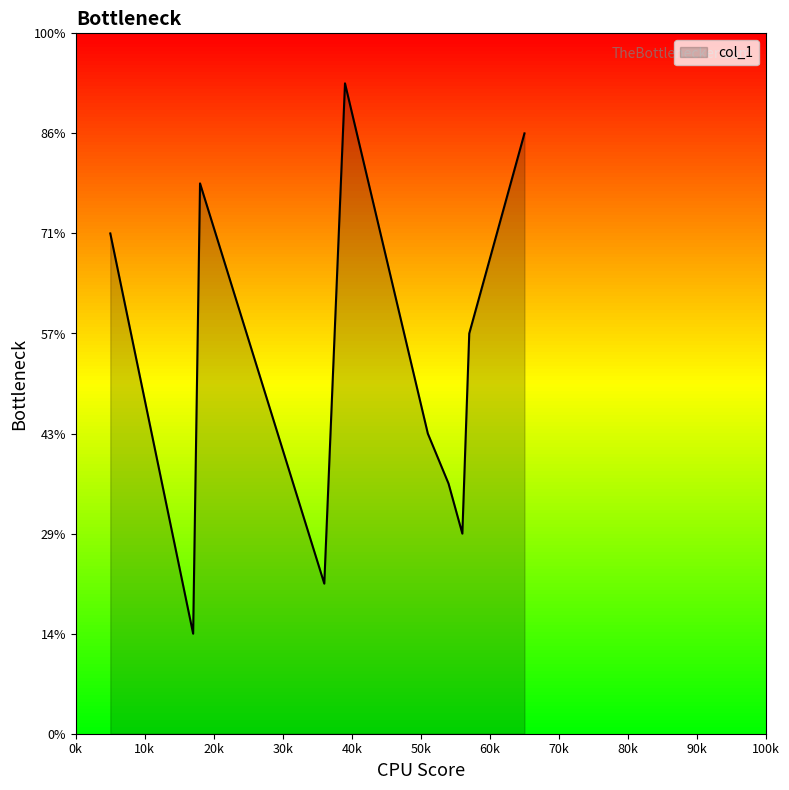

Rank the categories by value from lowest to highest.

17, 36, 56, 54, 51, 27, 57, 59, 5, 18, 65, 39